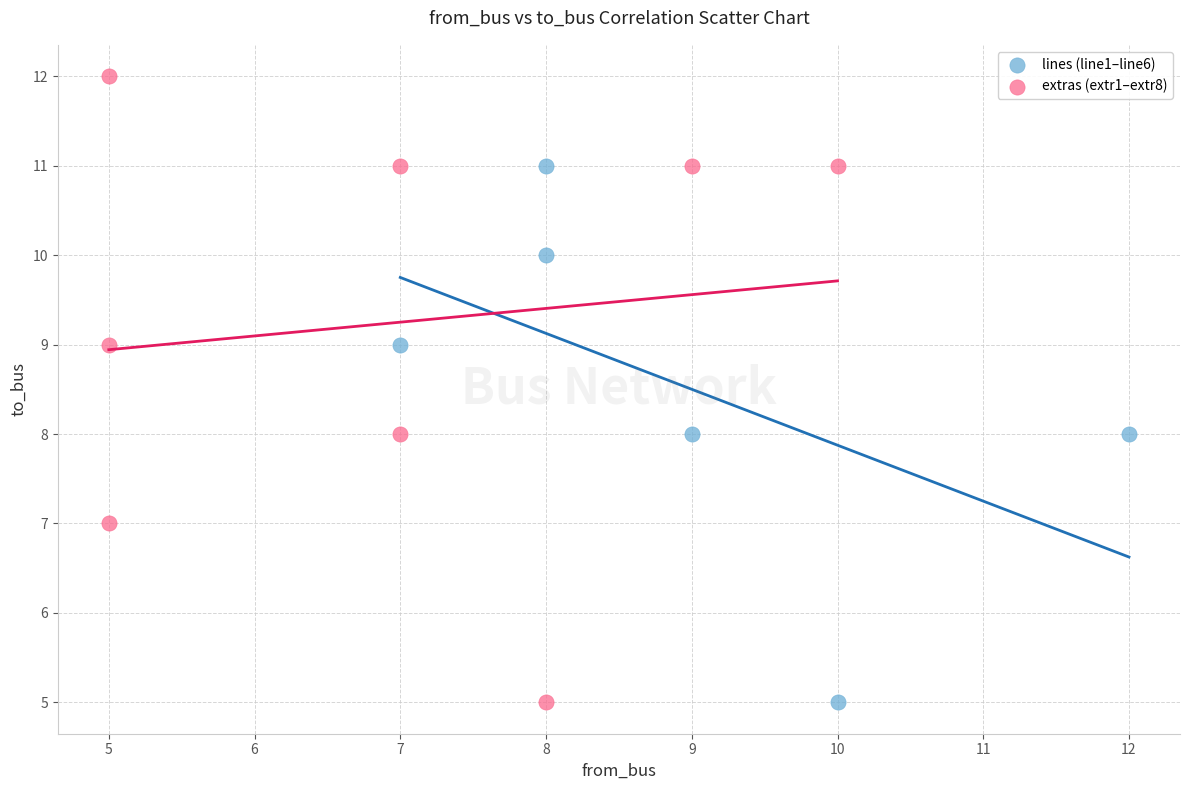

Which series reaches the maximum Y coordinate?

extras (extr1–extr8)